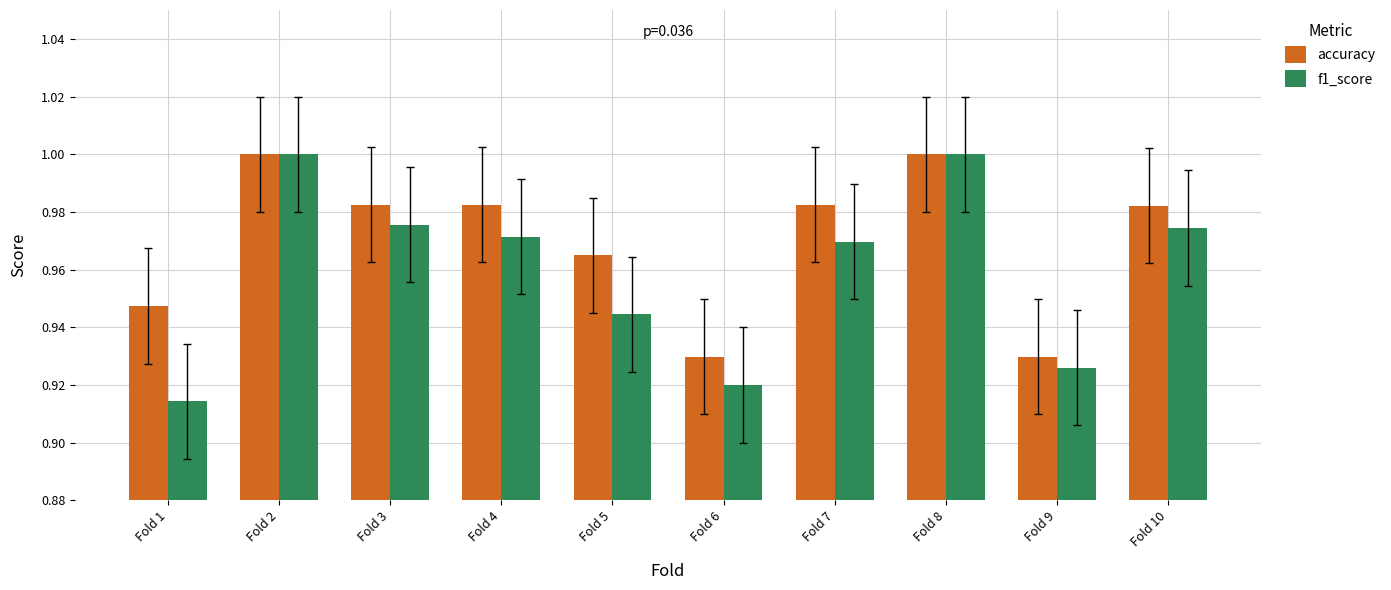

The f1_score series shows 0.3 at Fold 10. True or false?

False